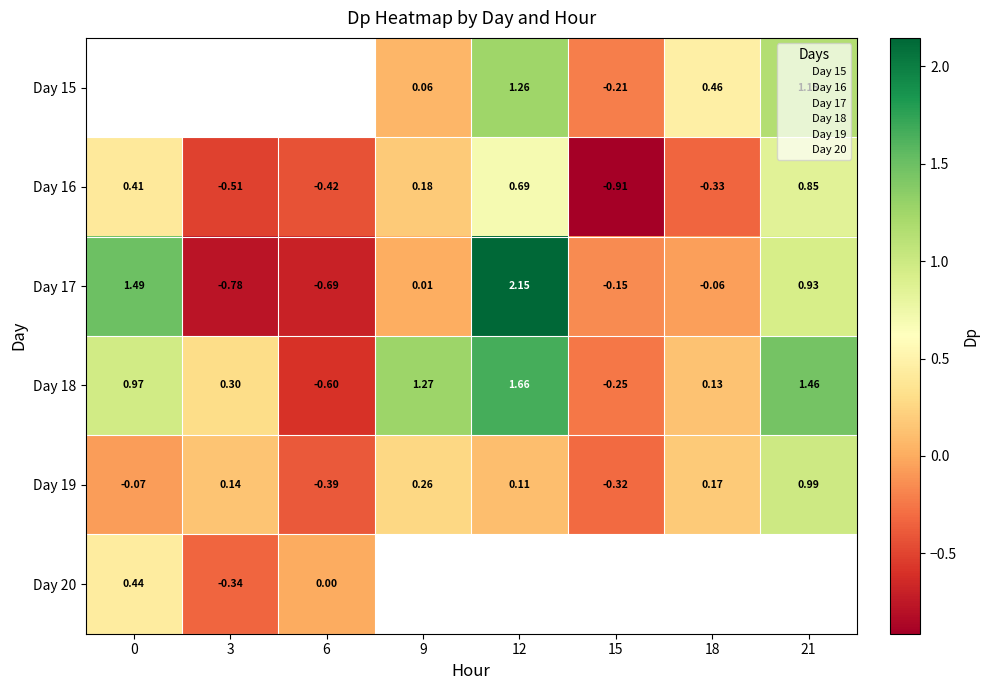

List the labels in order of 15 value, largest first.

12, 21, 18, 9, 15